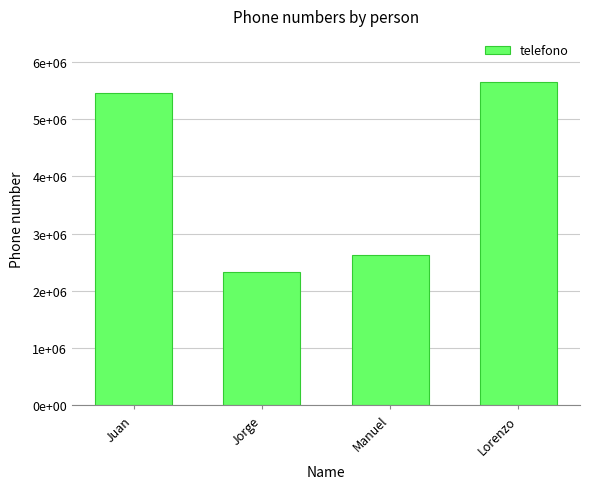

Does the chart contain any negative values?

No